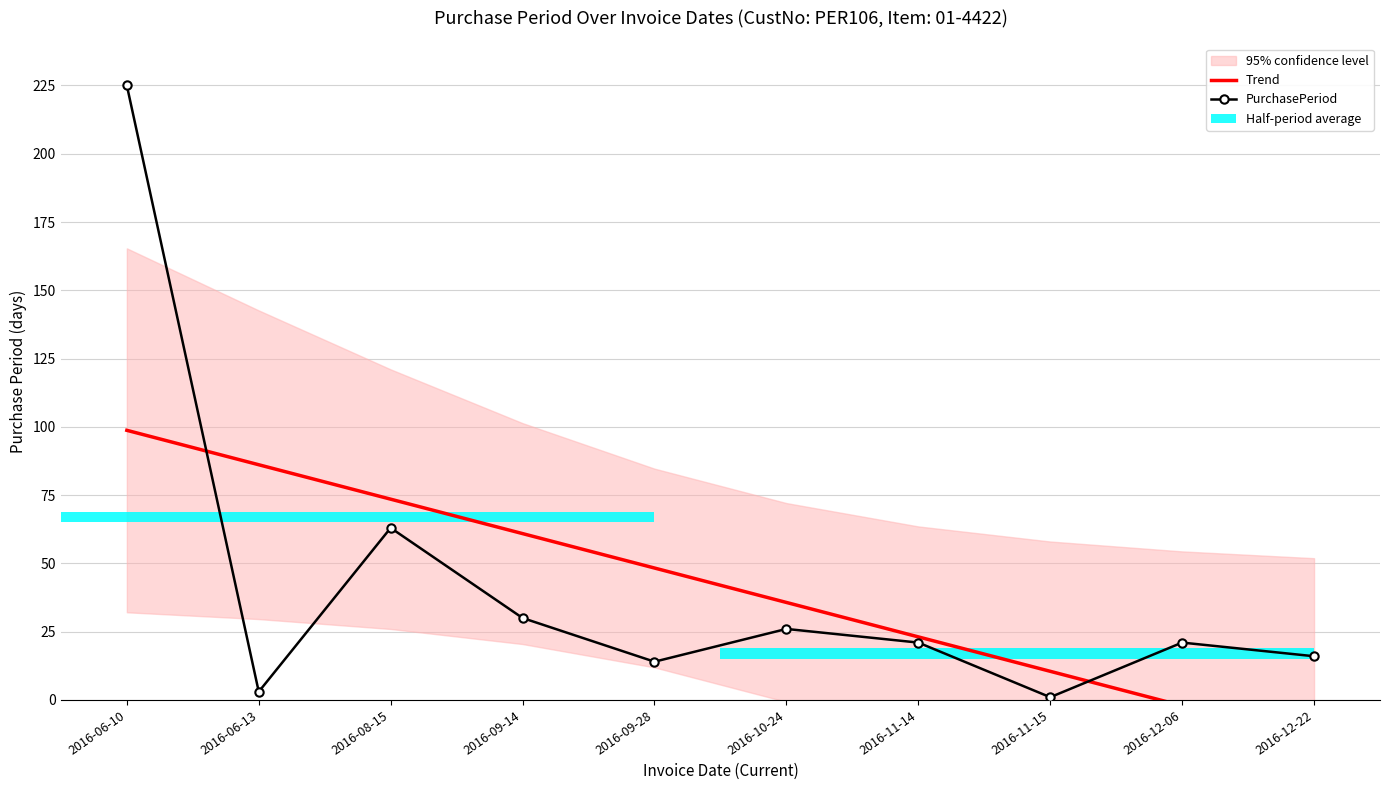

Is the value of PurchasePeriod at 2016-09-28 greater than the value of Trend at 2016-12-06?

Yes